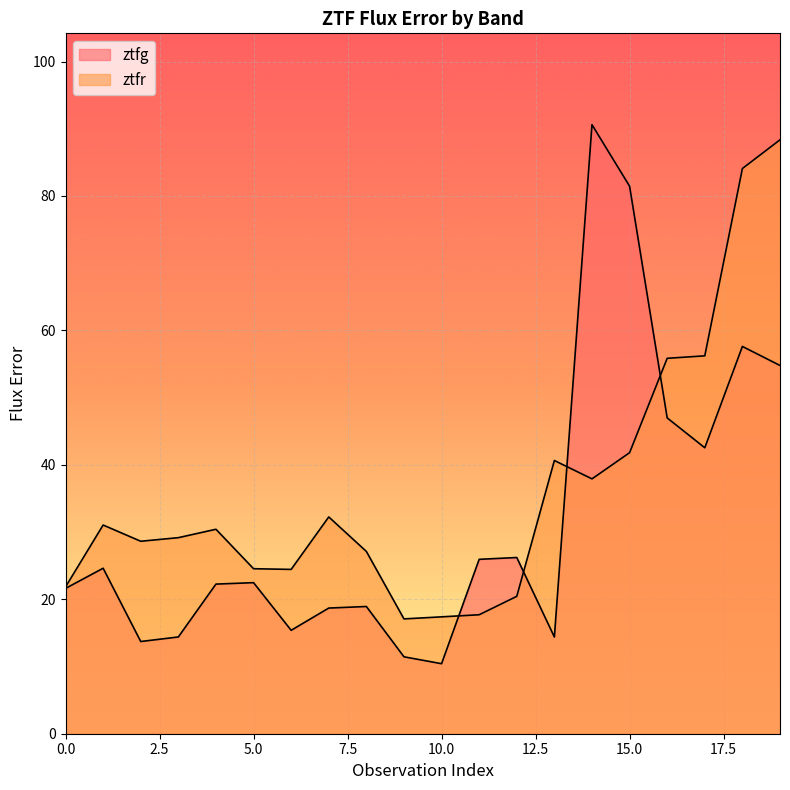

How many times do ztfr and ztfg cross each other?

4